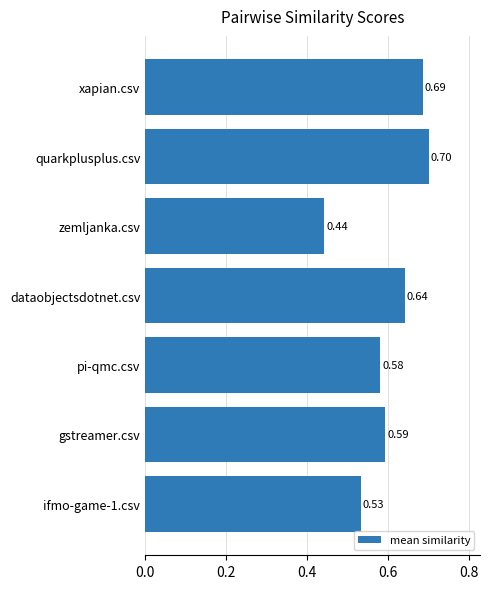

Where is the data nearest to the value 0?

zemljanka.csv